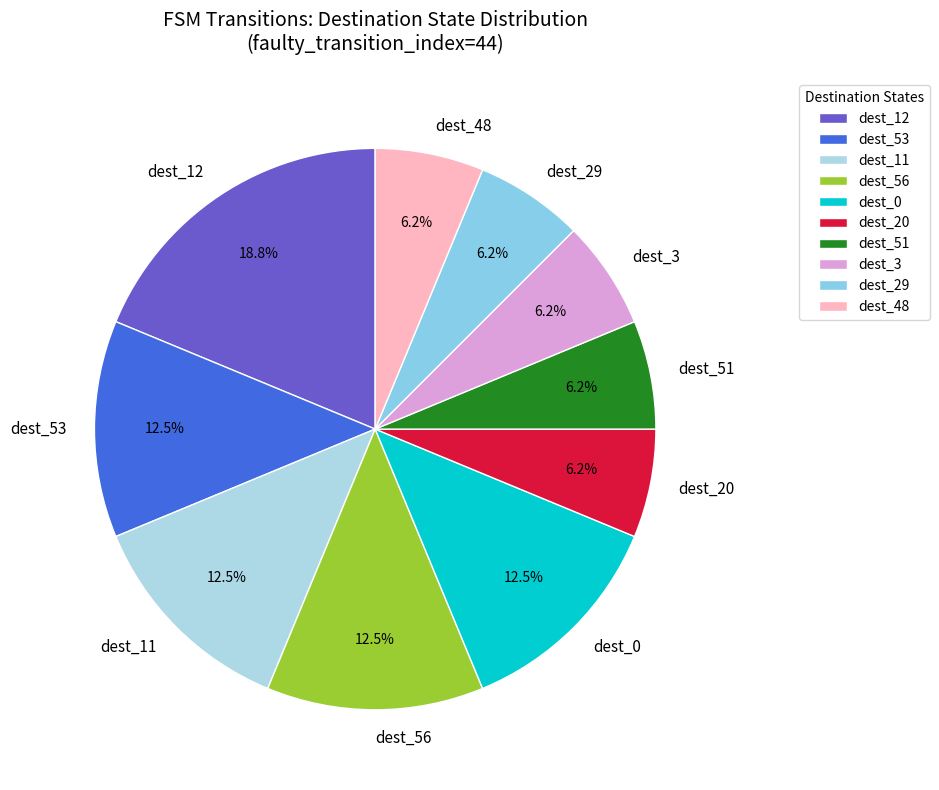

Does any single category account for the majority?

No